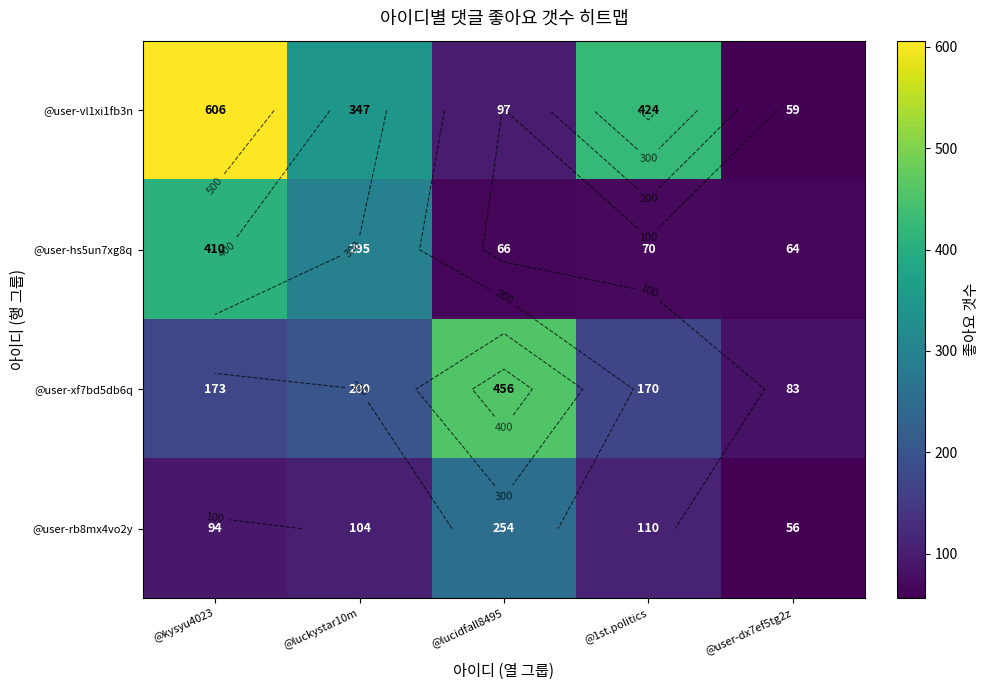

At which label is @user-vl1xi1fb3n closest to 332?

@luckystar10m